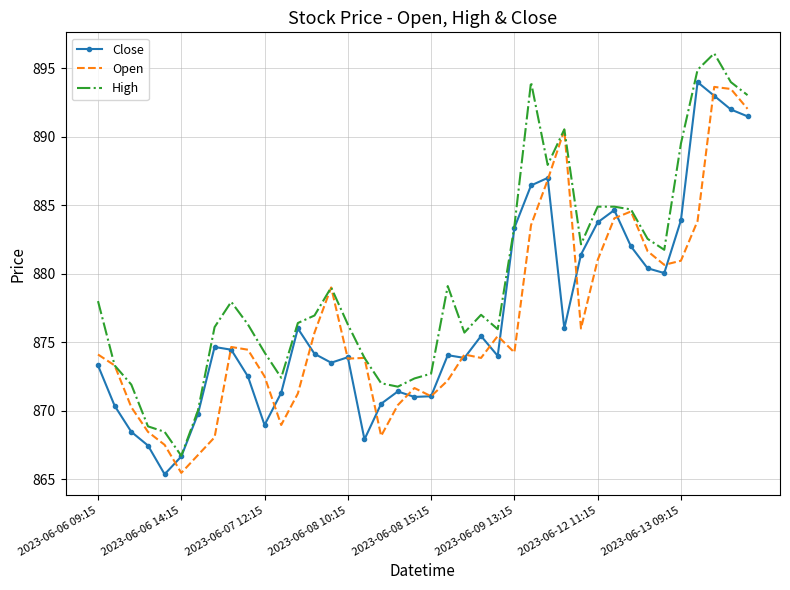

What are all the series names shown in the legend?

Close, Open, High